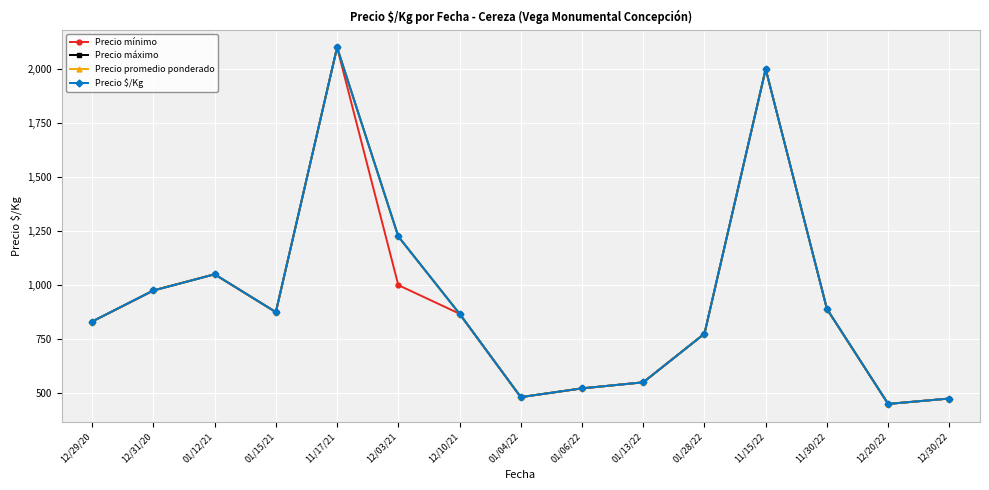

Where does the Precio promedio ponderado series first go above 867?

12/31/20